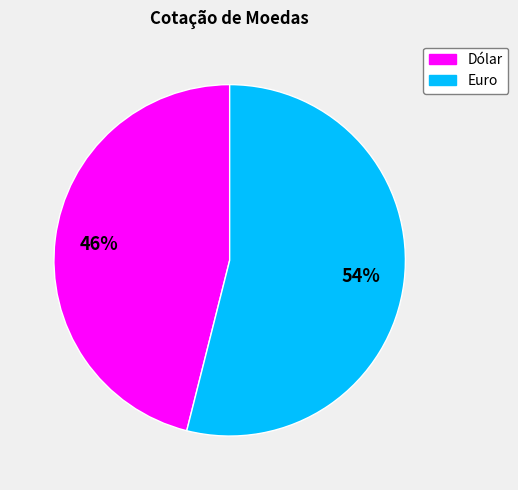

How many slices are in this pie chart?

2